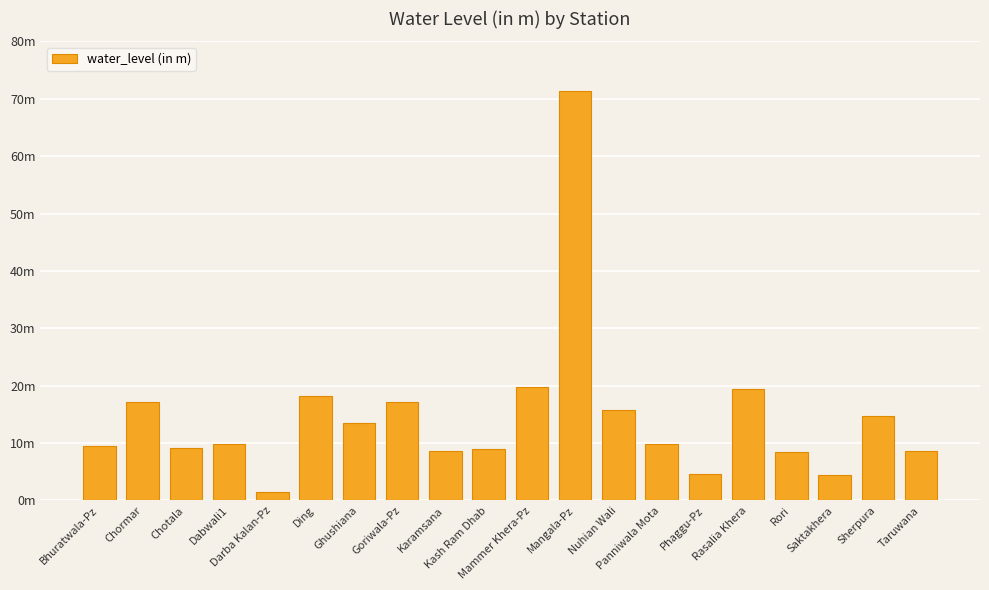

Between Dabwali1 and Bhuratwala-Pz, which is larger?

Dabwali1